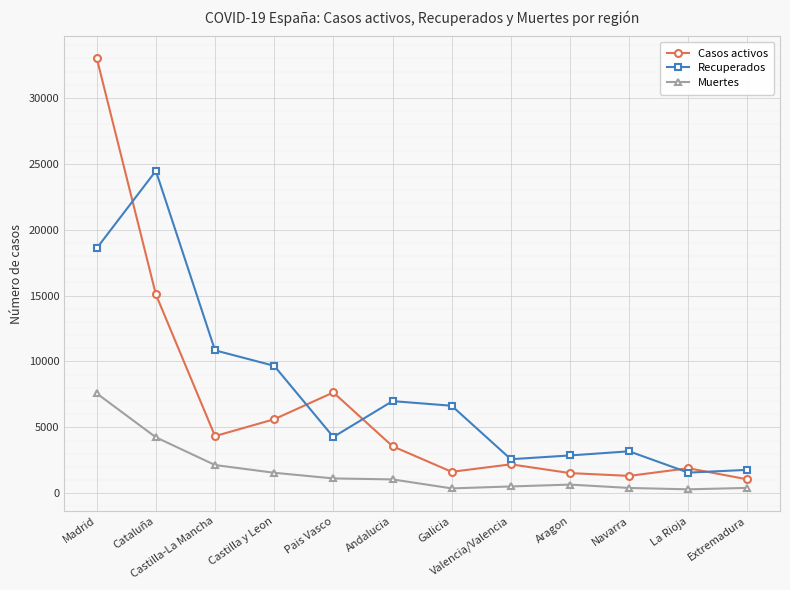

True or false: Muertes has a value of 901 at Cataluña.

False